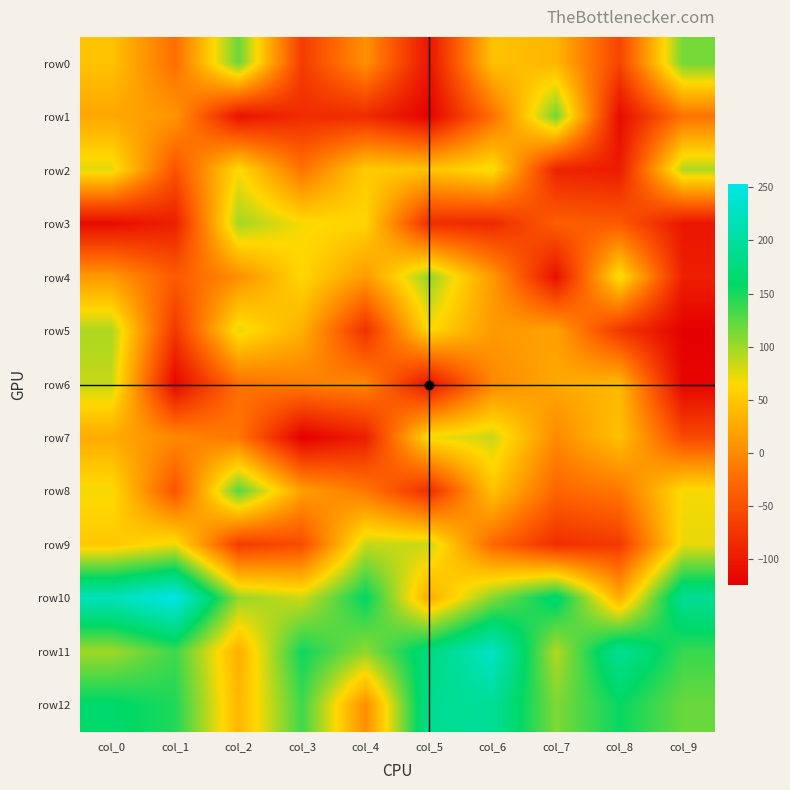

What is the minimum value shown in the chart?

-124